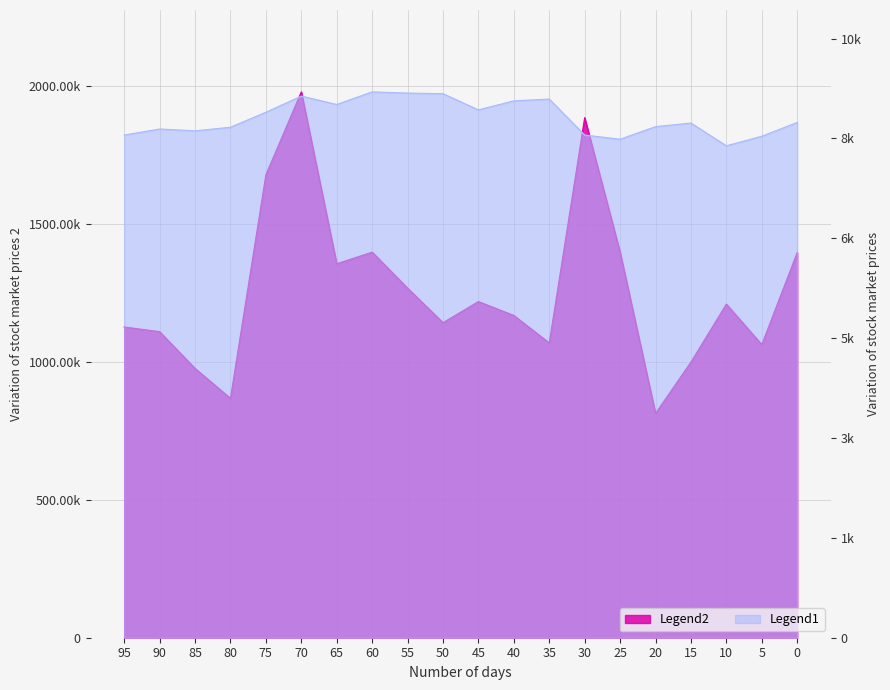

At how many categories does at least one series exceed 1531206?

3